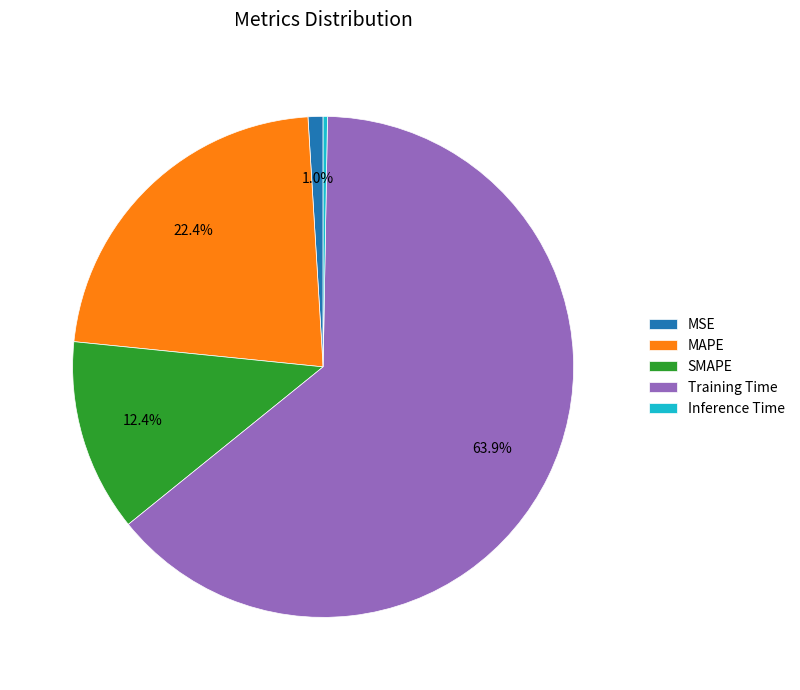

What is the smallest slice in the pie chart?

Inference Time